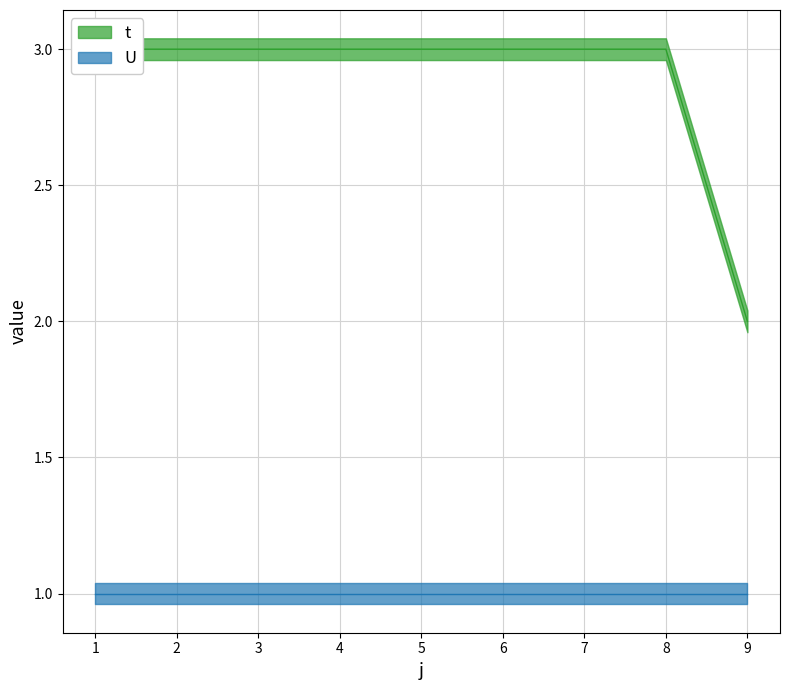

What is the difference between the maximum and minimum values?

1